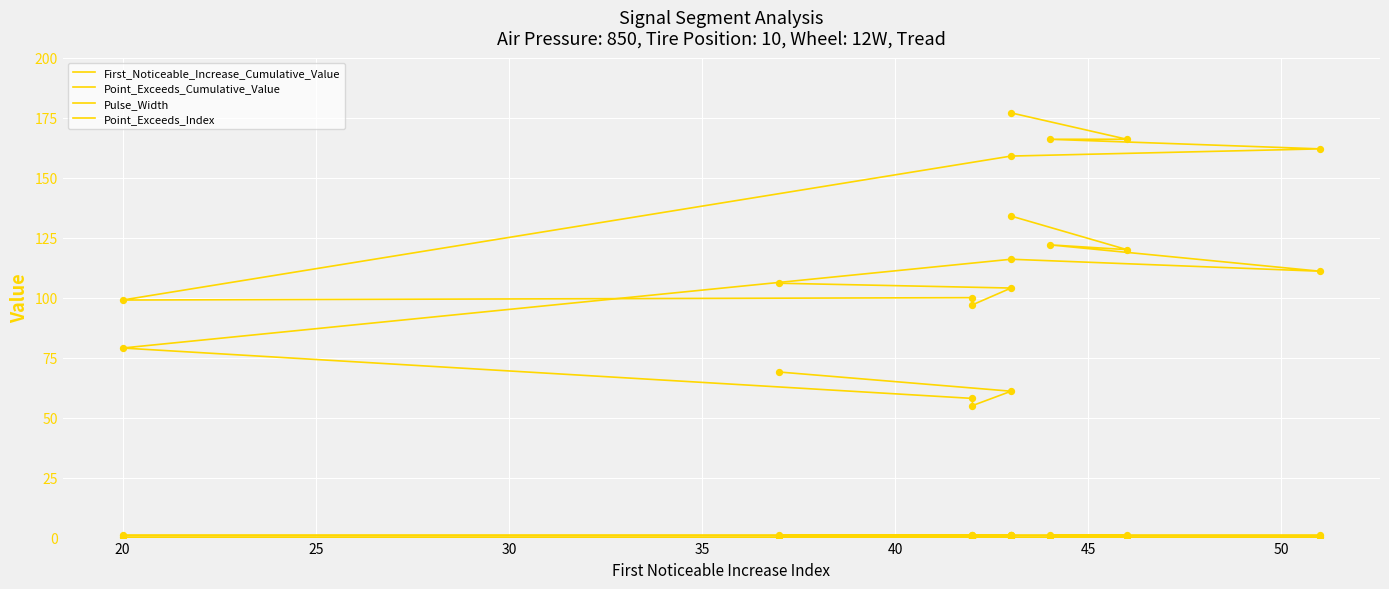

Is the value of Point_Exceeds_Cumulative_Value at 40 greater than the value of First_Noticeable_Increase_Cumulative_Value at 30?

Yes